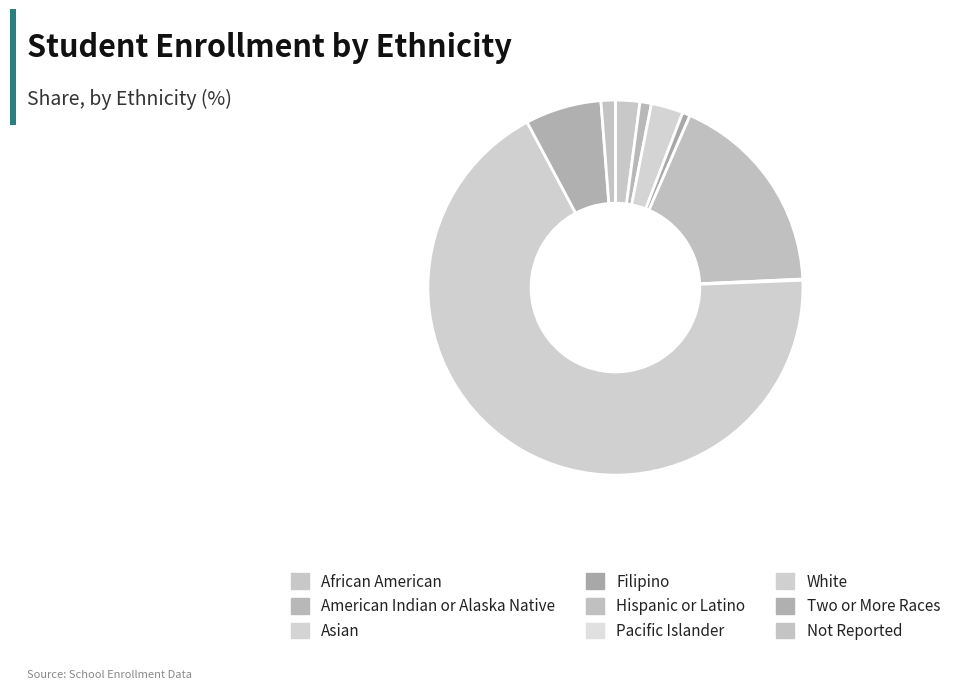

Is White the majority of the pie?

Yes